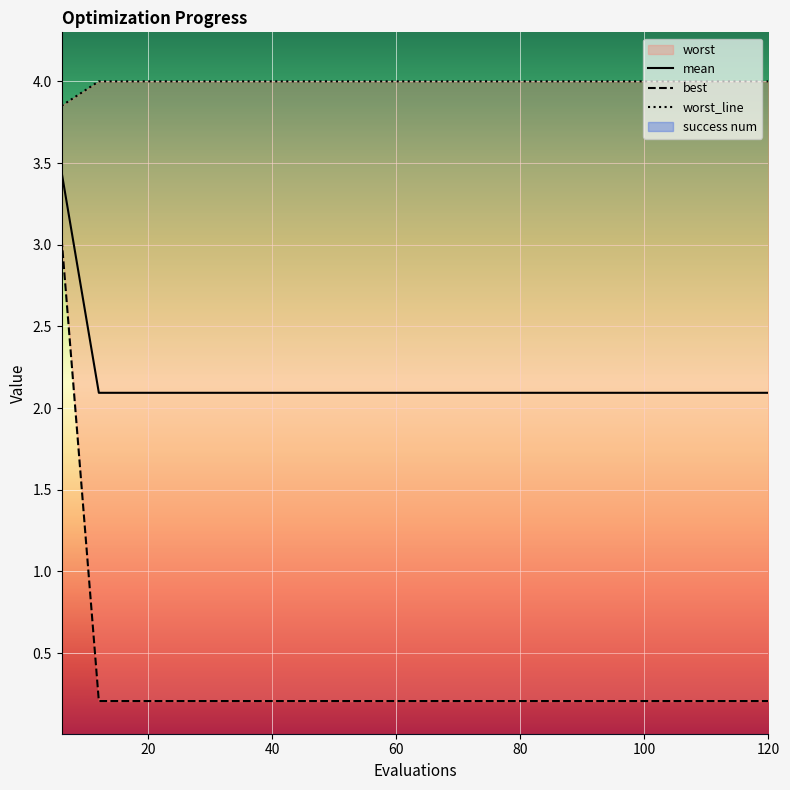

Which series has the largest total across all categories?

worst_line